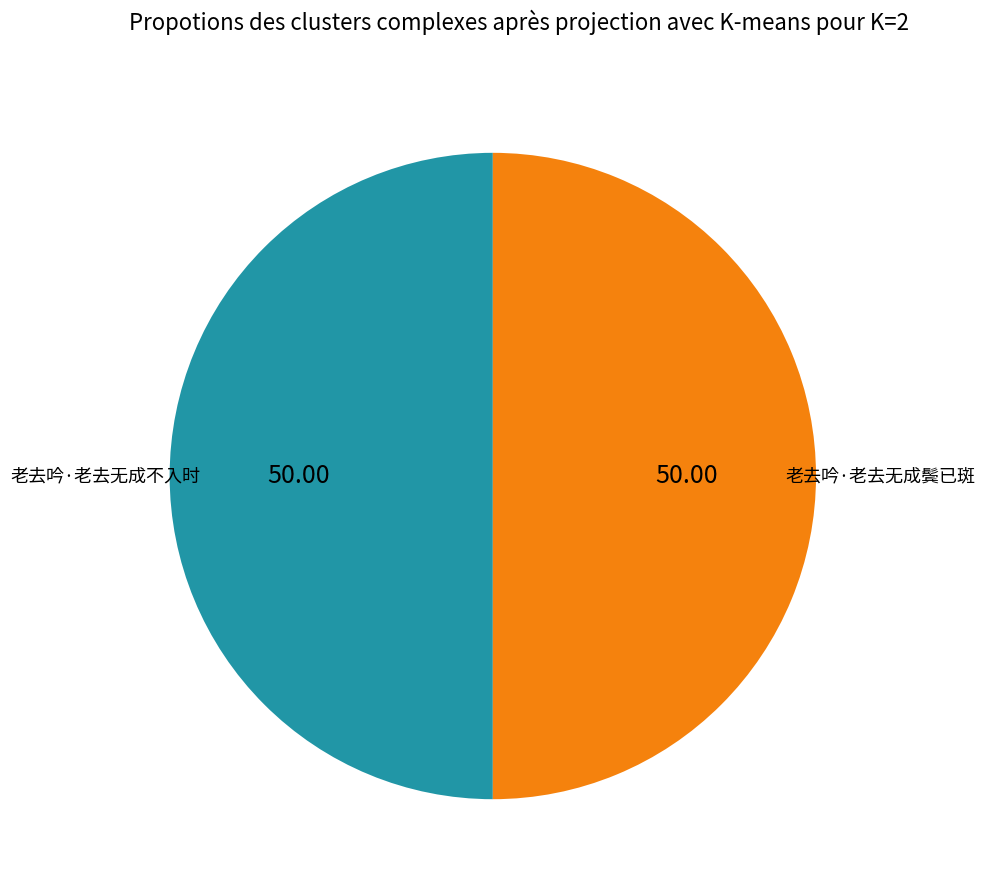

Approximately how many times larger is the value at 老去吟·老去无成鬓已斑 compared to 老去吟·老去无成不入时?

1.0